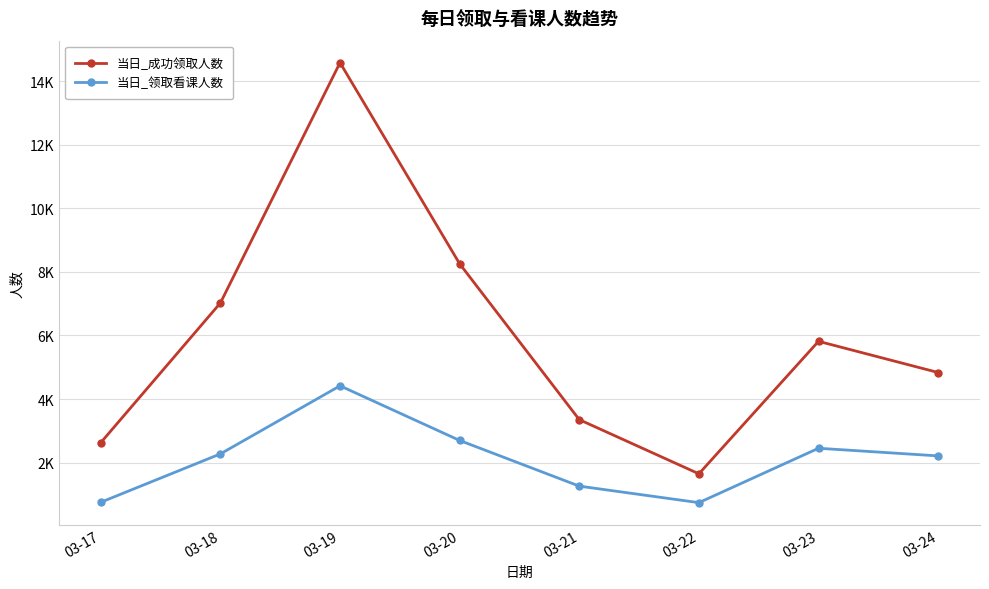

Does the chart have visible grid lines?

Yes